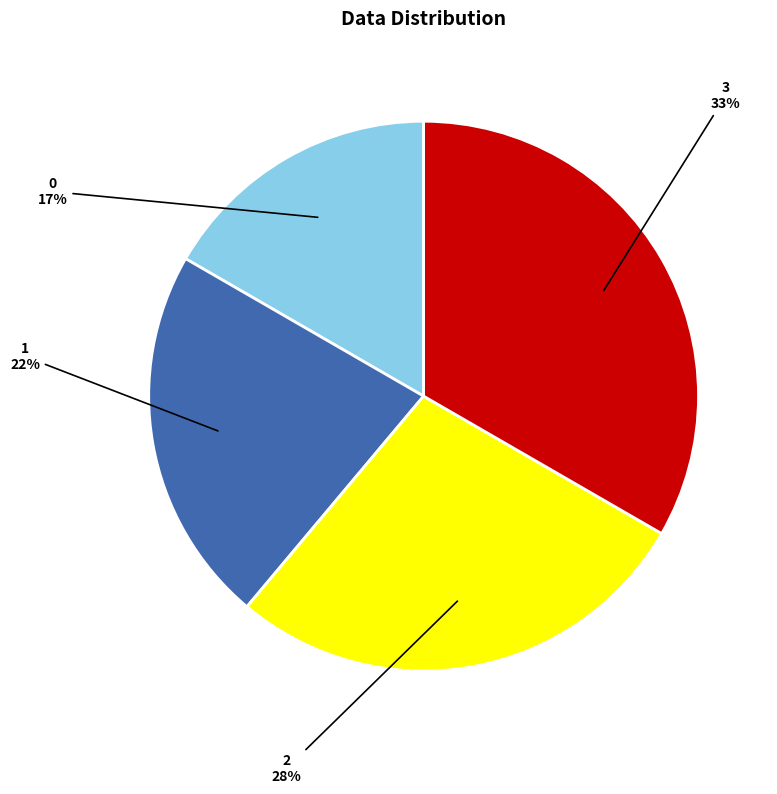

To the nearest percent, what is the average slice percentage?

25%